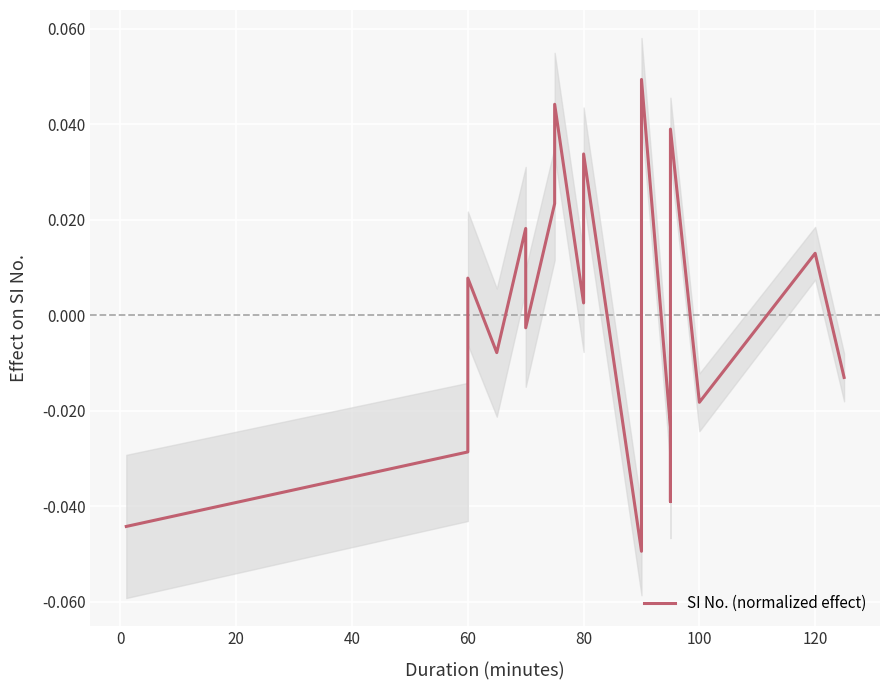

True or false: the data shows -0.0 at 14.

False